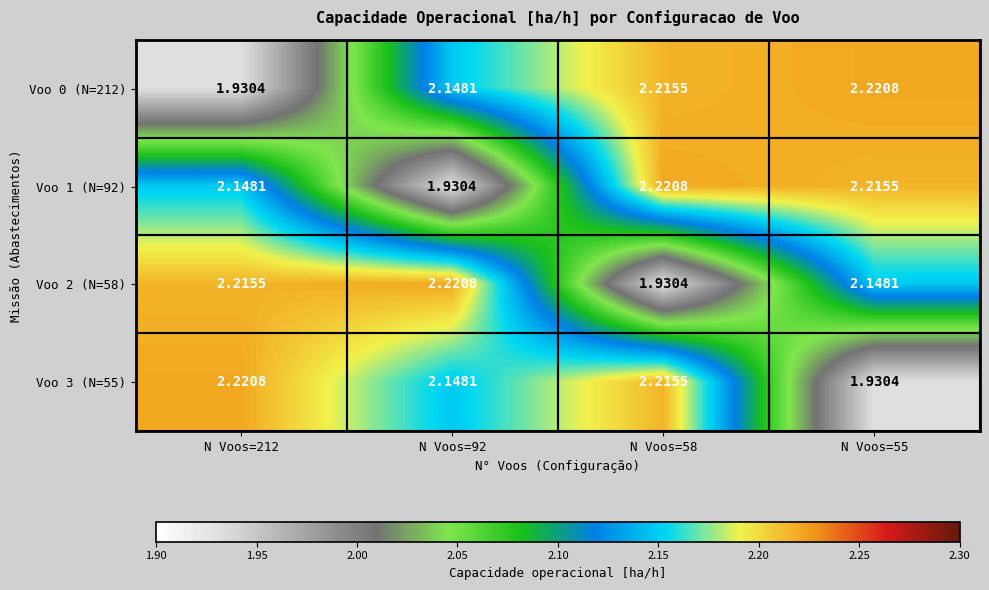

What is the maximum value shown in the chart?

2.2